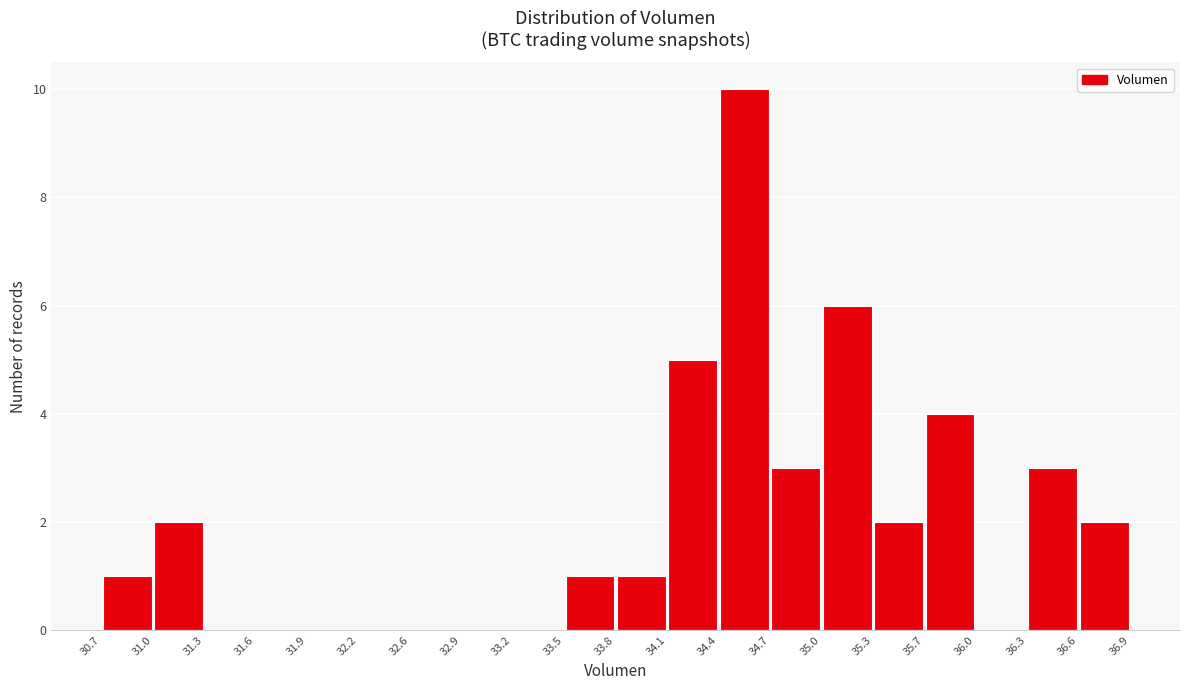

What is the height of the bar covering 36.3 to 36.6 on the x-axis? The values are not printed on the chart, so give them approximately, as read against the axis.

3